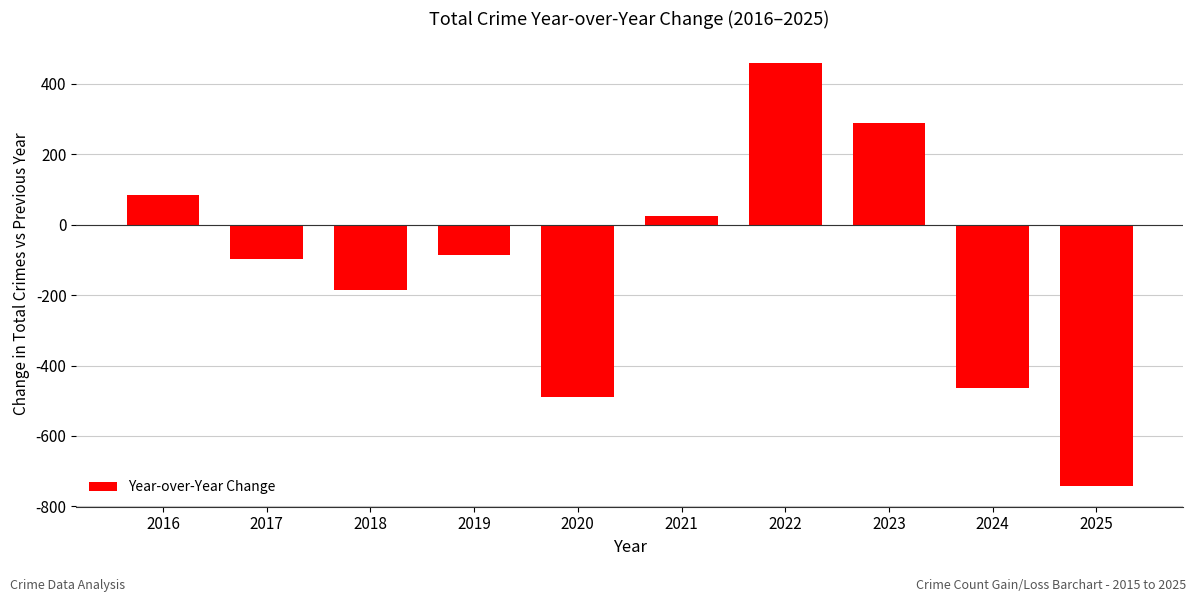

What is the value of the 9th bar from the left?

-463